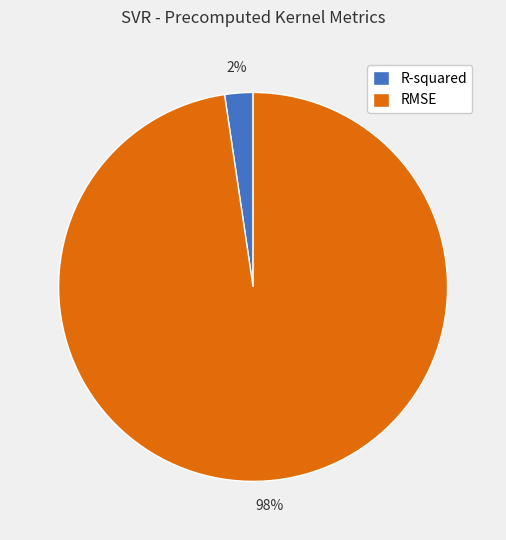

To the nearest percent, what is the combined percentage of RMSE and R-squared?

100%